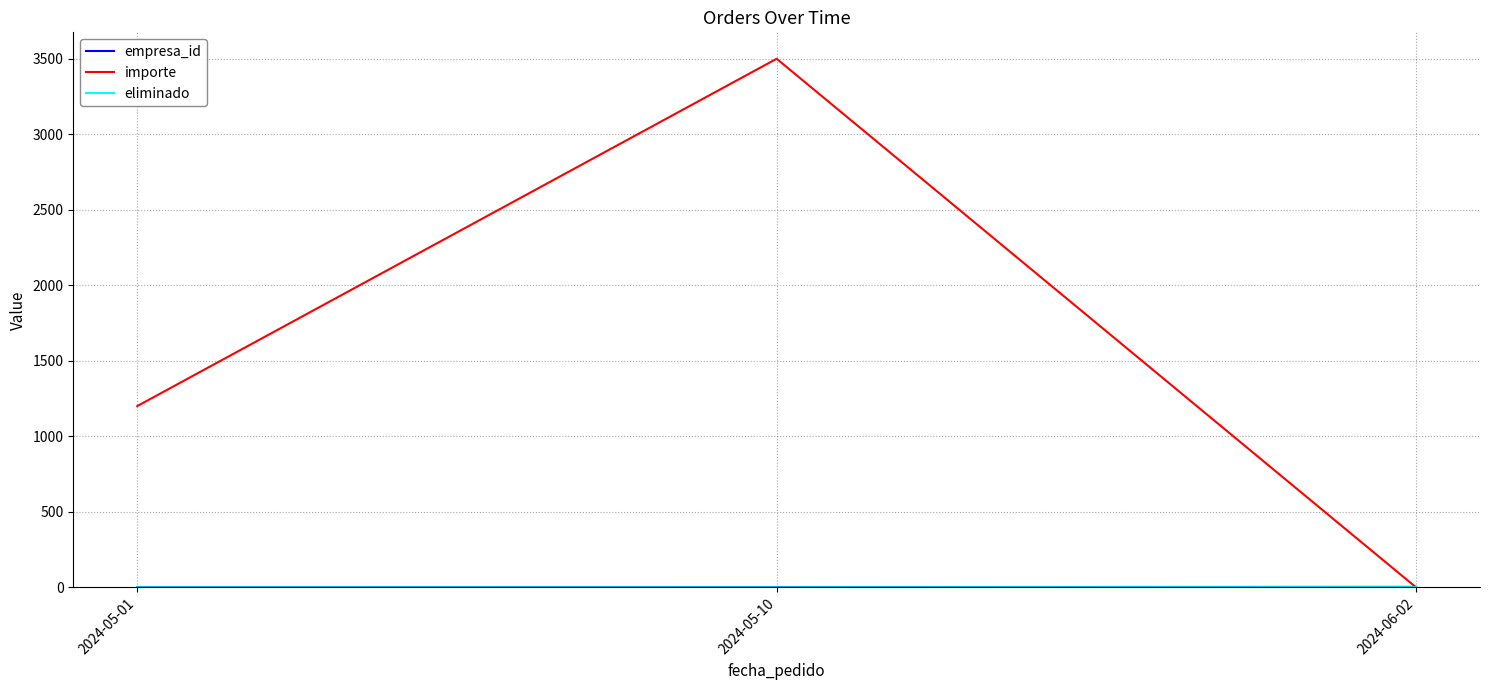

At which category is the sum across all series the highest?

2024-05-10